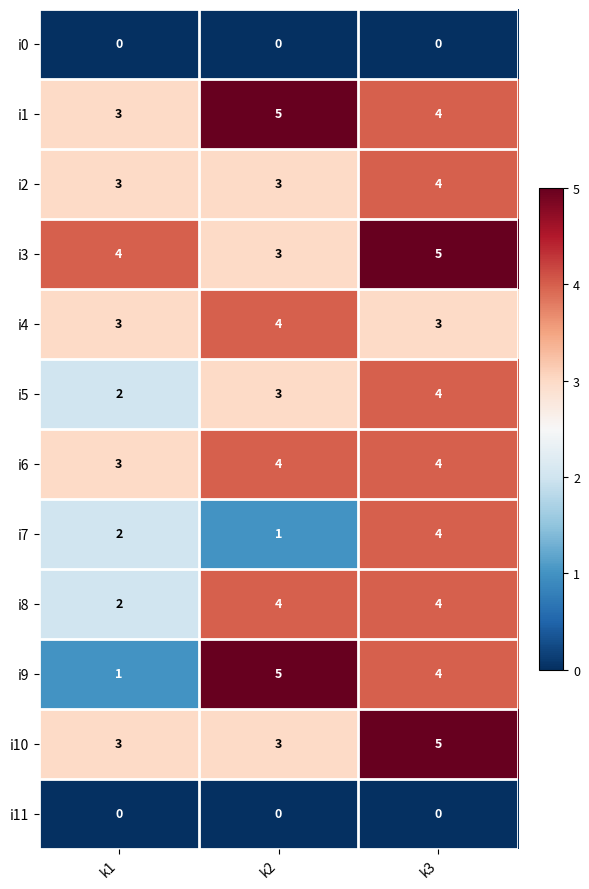

The i10 series shows 5 at k3. True or false?

True